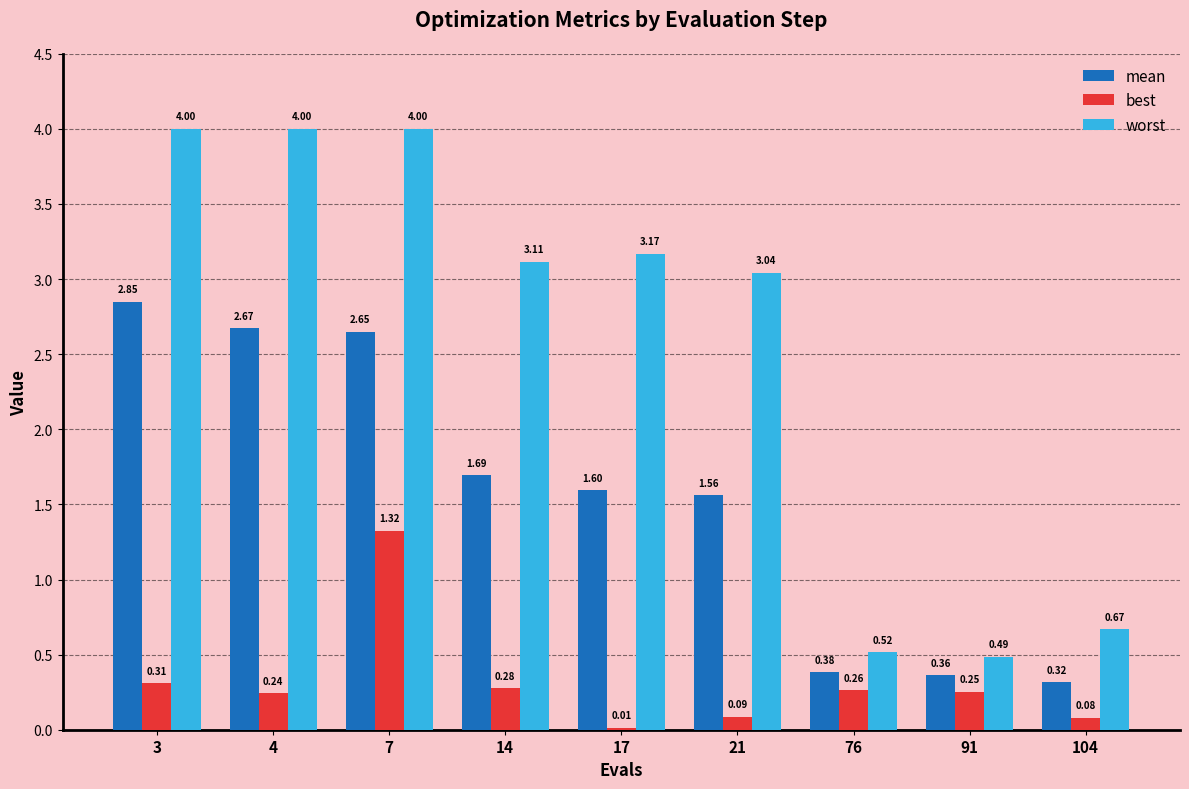

True or false: worst has a value of 0.1 at 76.

False